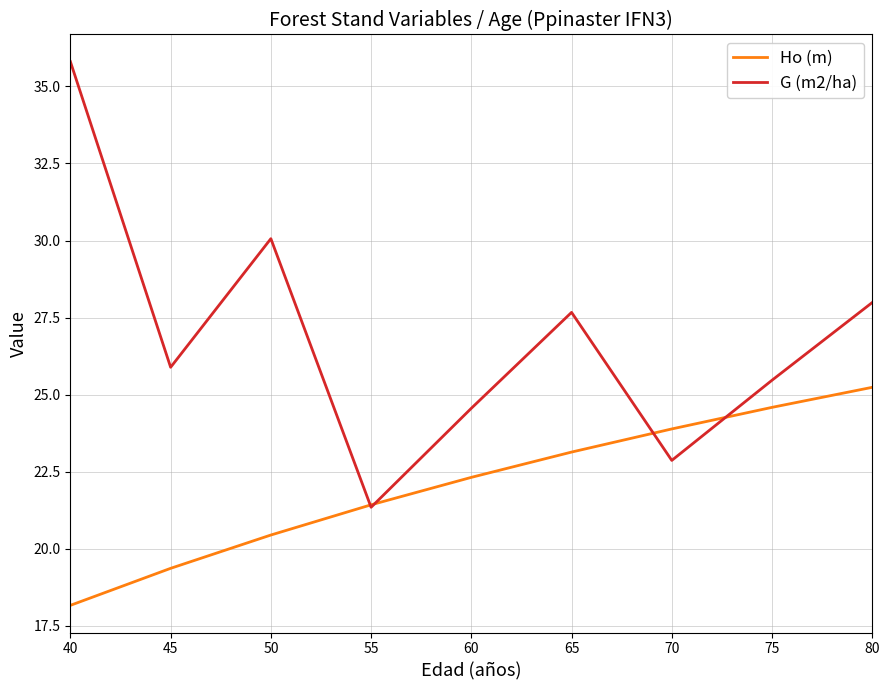

At which label is G (m2/ha) closest to 28?

80